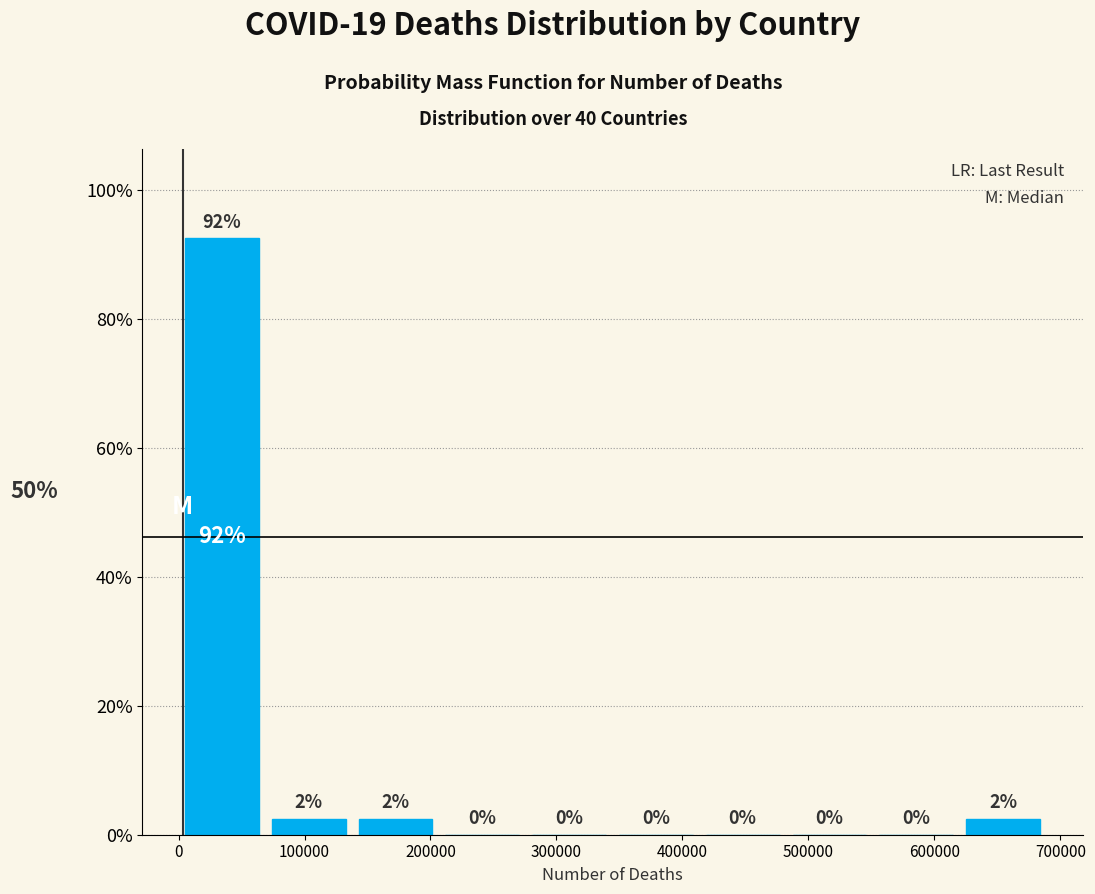

Which range on the x-axis has the tallest bar?

0 to 70000